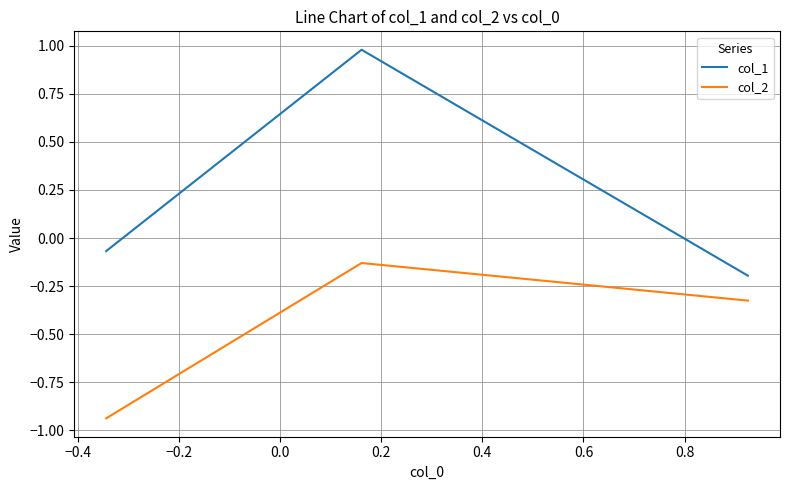

Which series has the largest total across all categories?

col_1